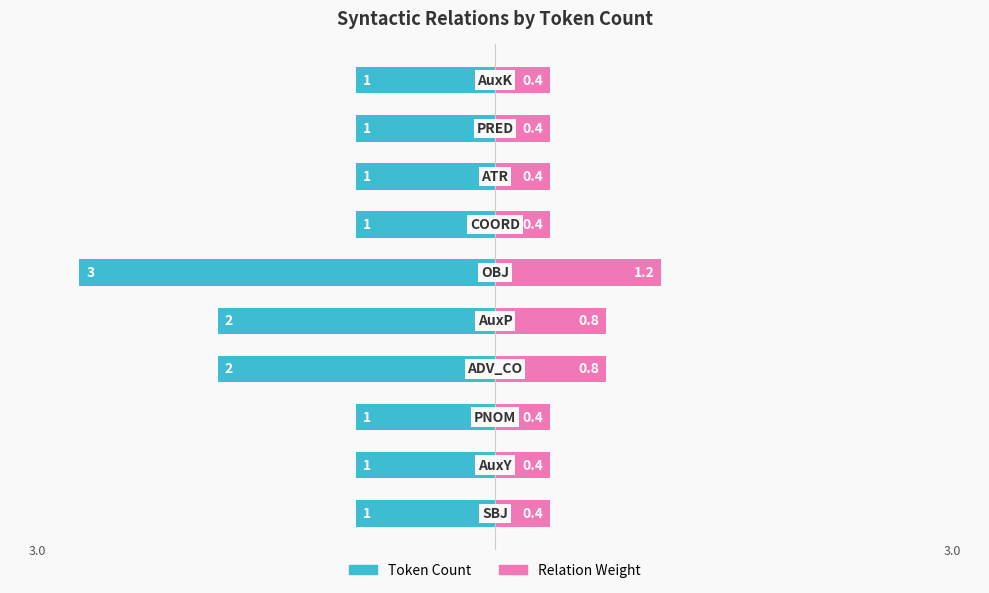

How many distinct data groups are displayed?

2